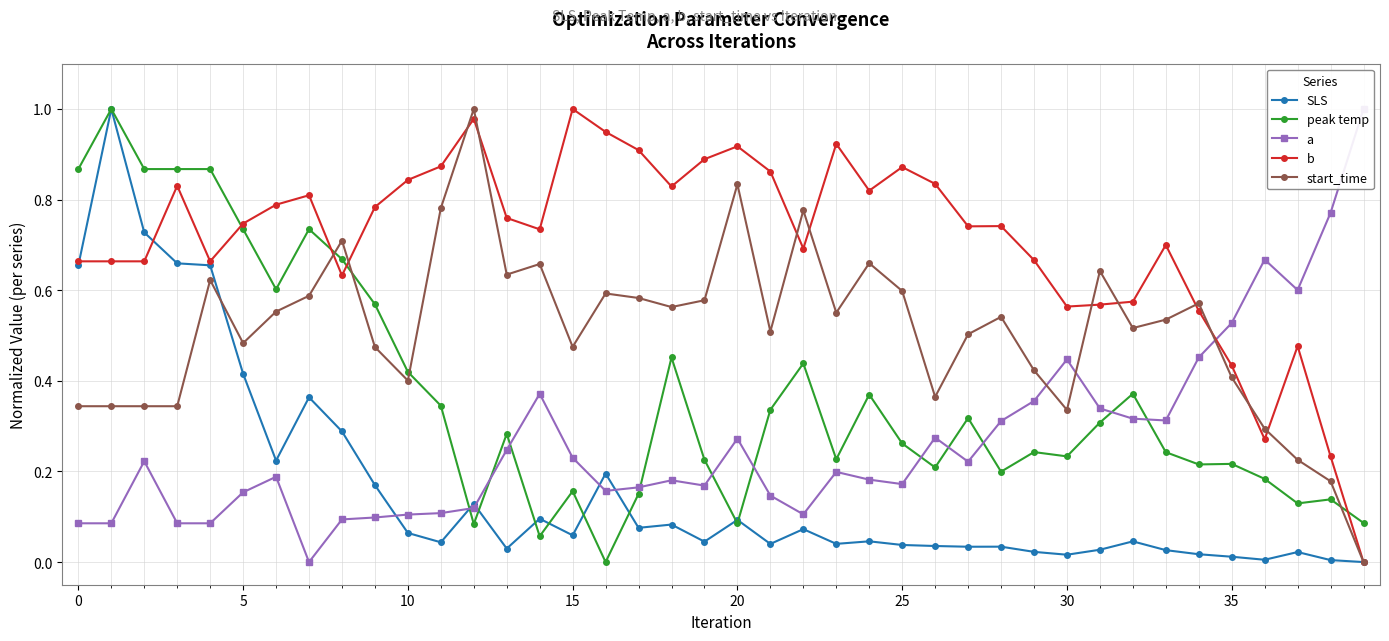

Count the number of data series in this chart.

5